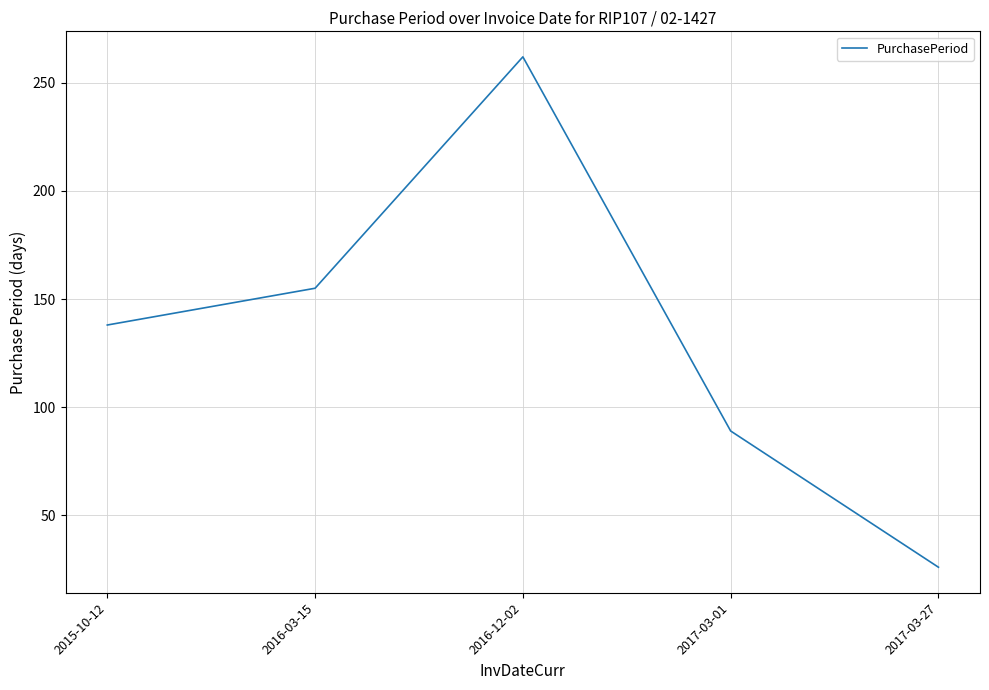

What is the change in value from 2016-12-02 to 2017-03-01?

-173